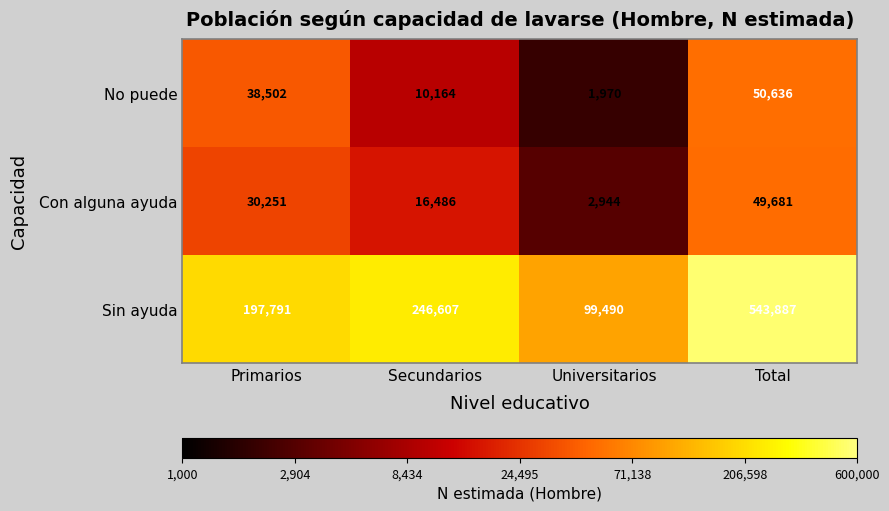

What is the average value of the No puede series?

25318